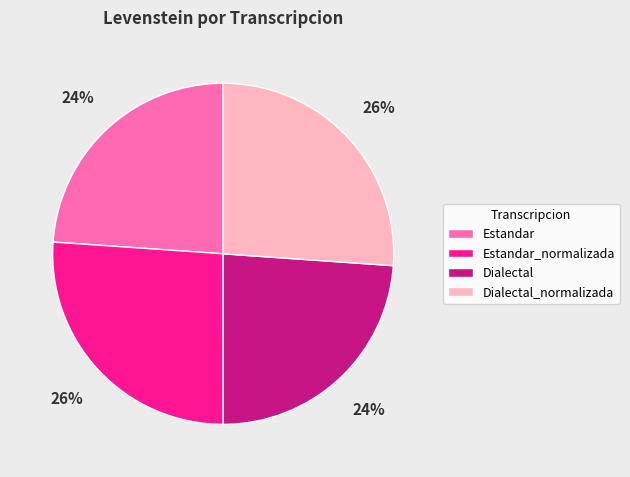

Is the sum of Estandar and Dialectal greater than half?

No